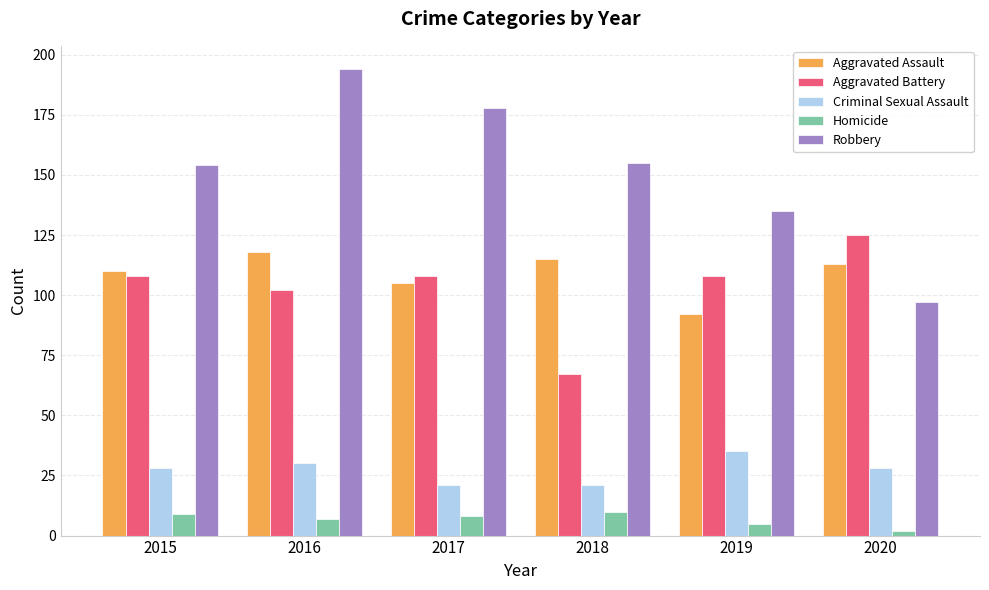

What is the spread (max minus min) of values at 2019?

130